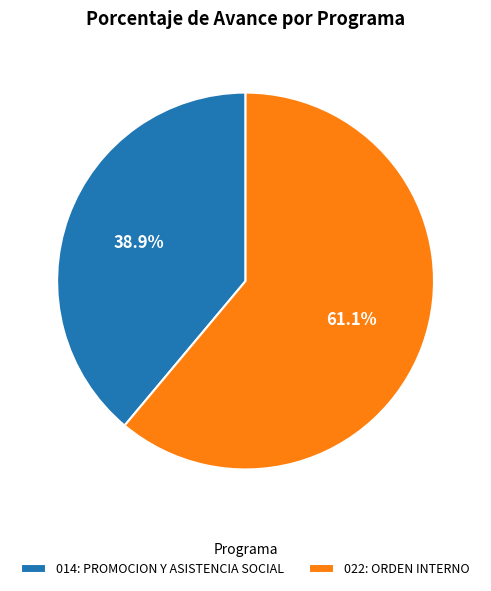

What percentage is the 014: PROMOCION Y ASISTENCIA SOCIAL slice, to the nearest percent?

39%